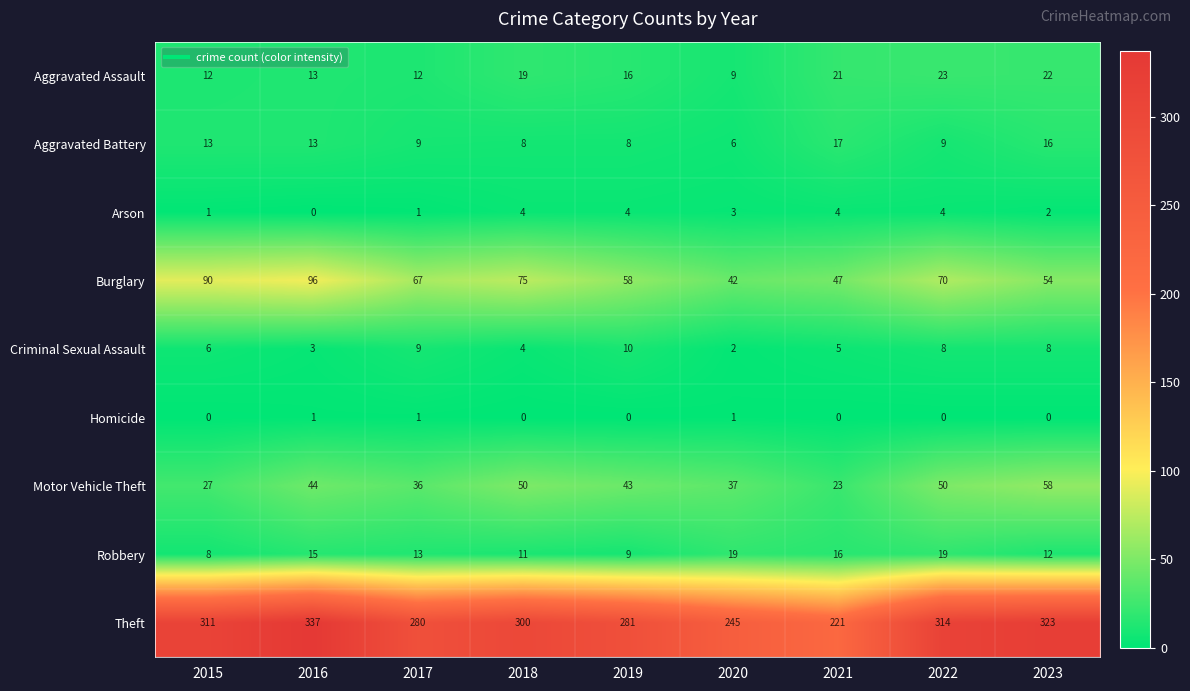

What is the average value of the Robbery series?

14